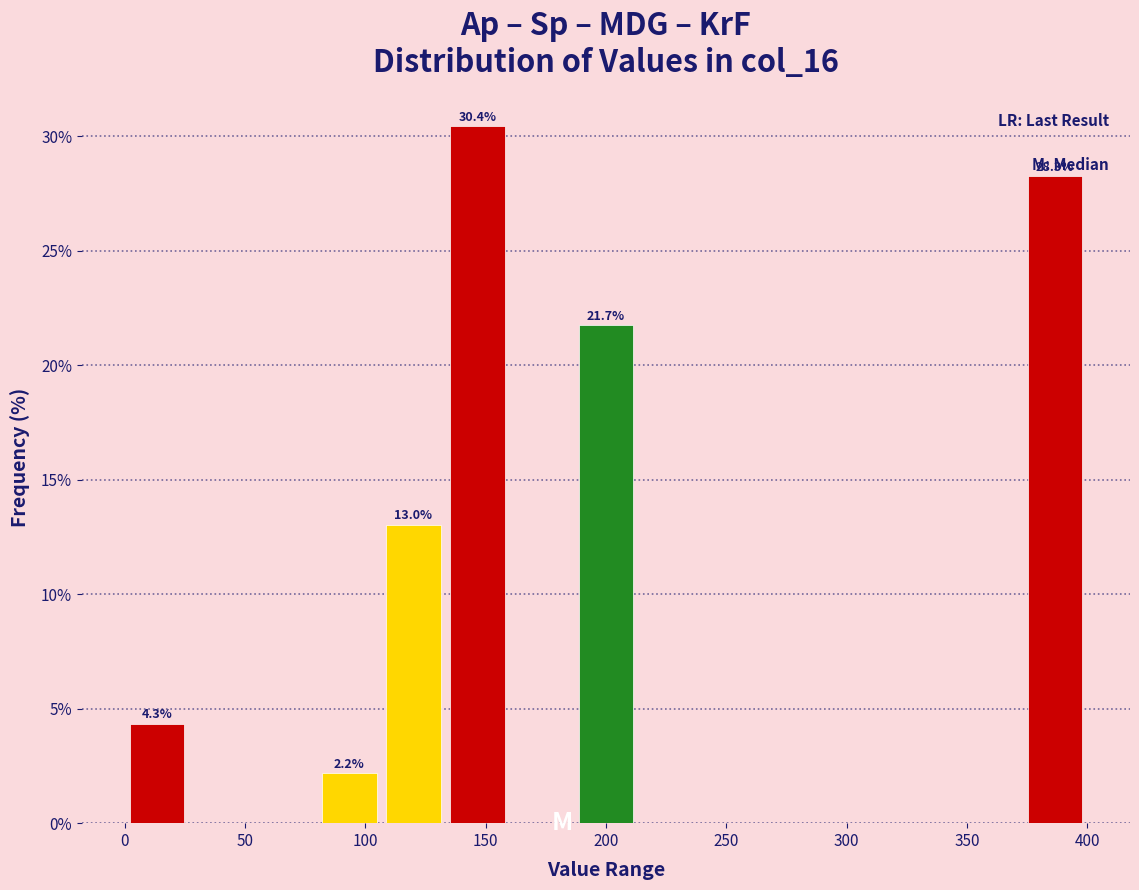

Over which range of the x-axis is the bar tallest?

135 to 160